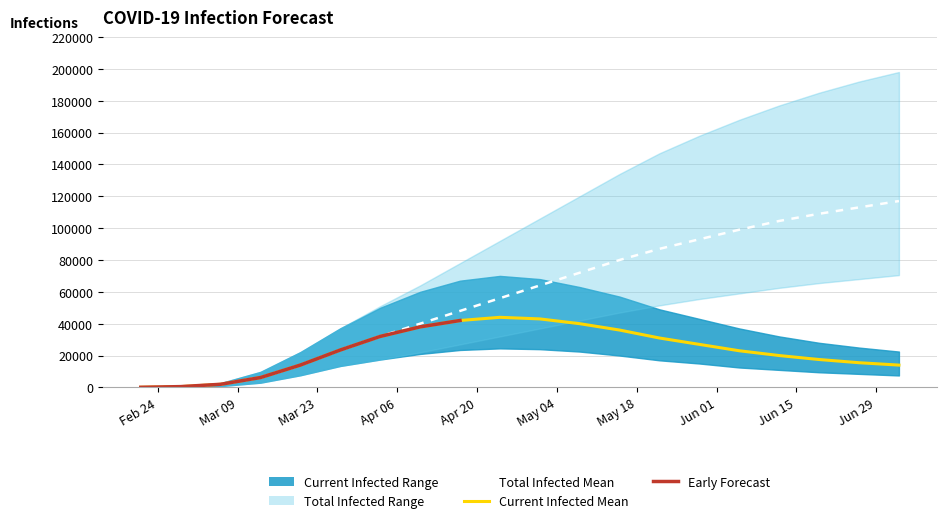

Is the value of predicted_current_infected_upper at 2020-05-01 greater than the value of predicted_current_infected_lower at 2020-04-17?

Yes